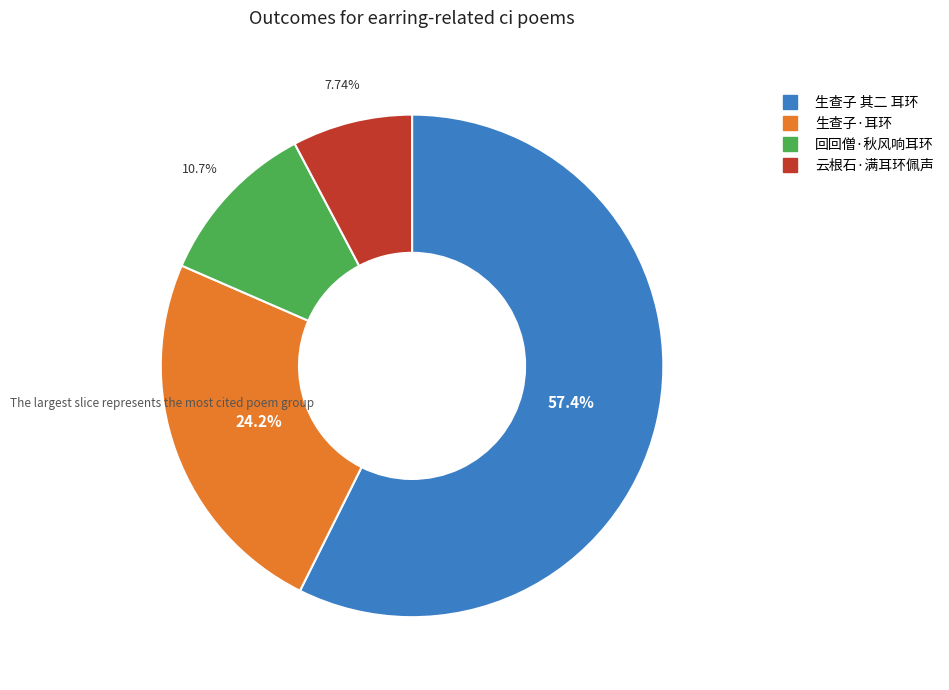

Rank the categories by value from highest to lowest.

生查子 其二 耳环, 生查子·耳环, 回回僧·秋风响耳环, 云根石·满耳环佩声